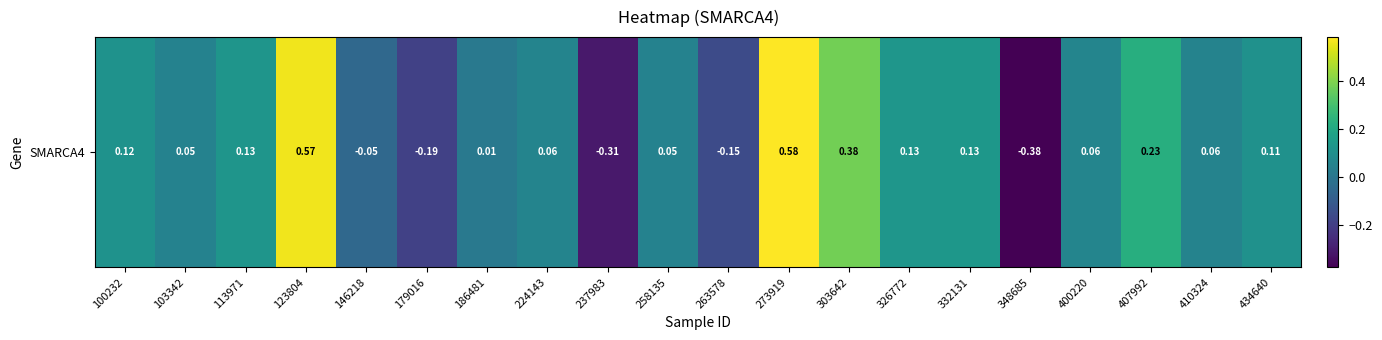

Which category has the lowest value across all series?

348685